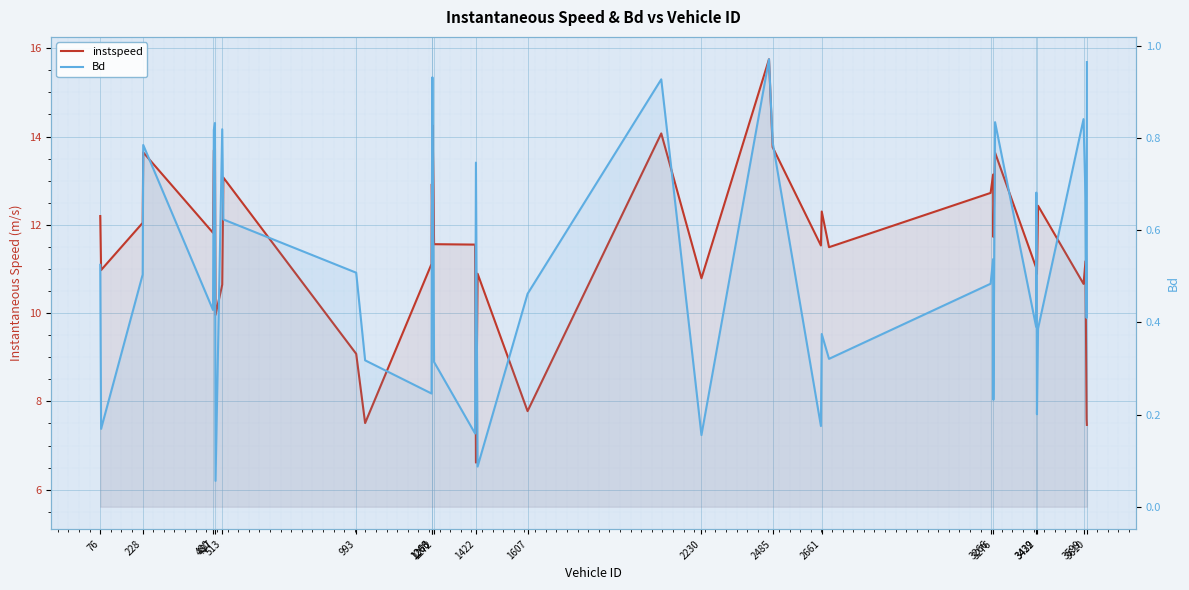

True or false: Bd and instspeed intersect in this chart.

False